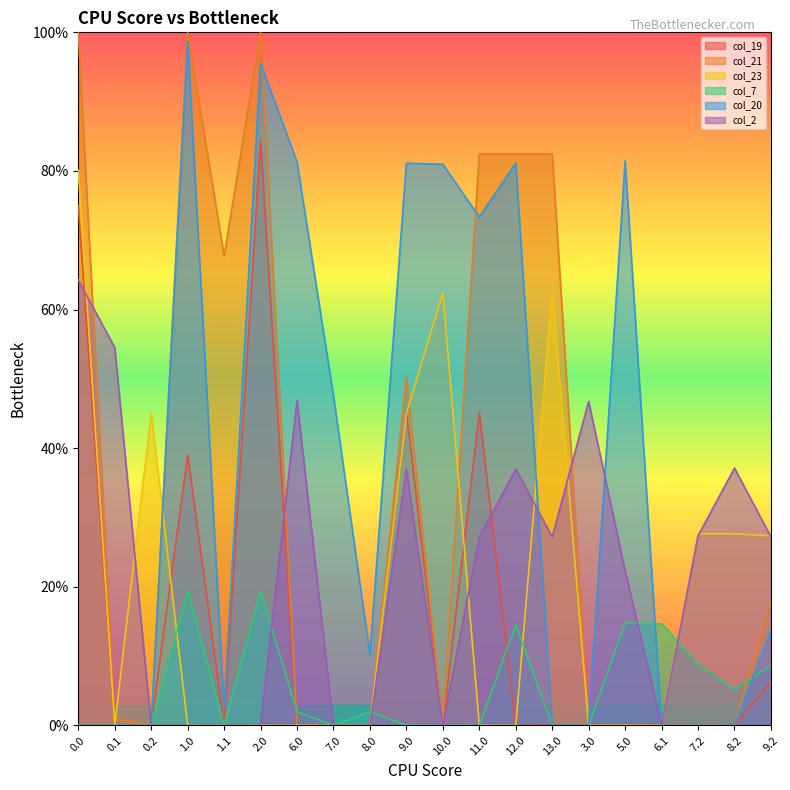

How many distinct data groups are displayed?

6